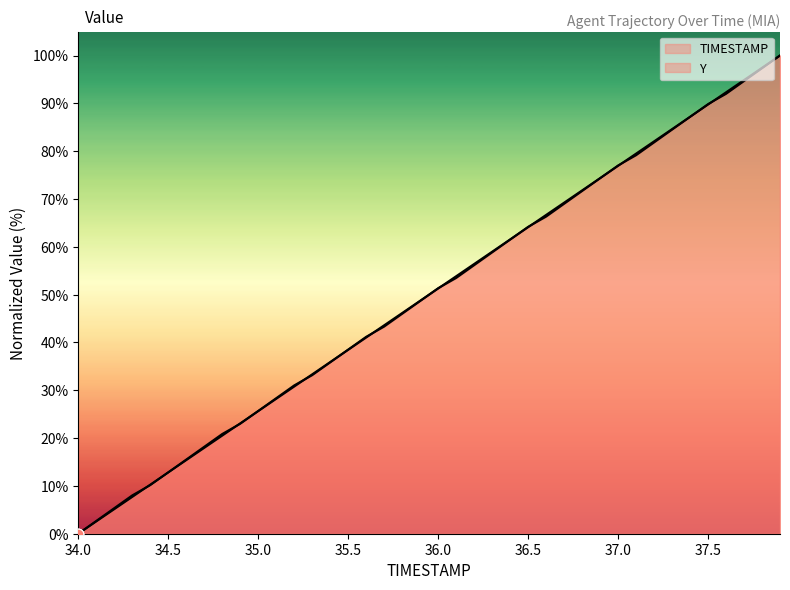

Which series has the largest Y range (max minus min)?

TIMESTAMP